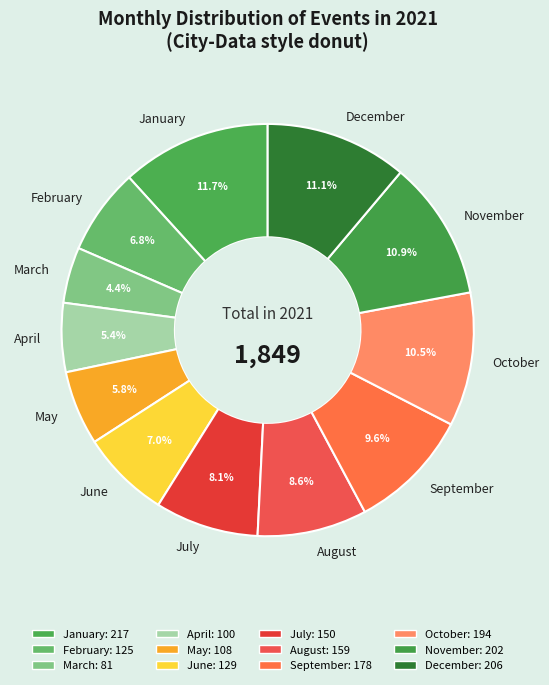

What is the ratio of the value at July to the value at August?

0.9